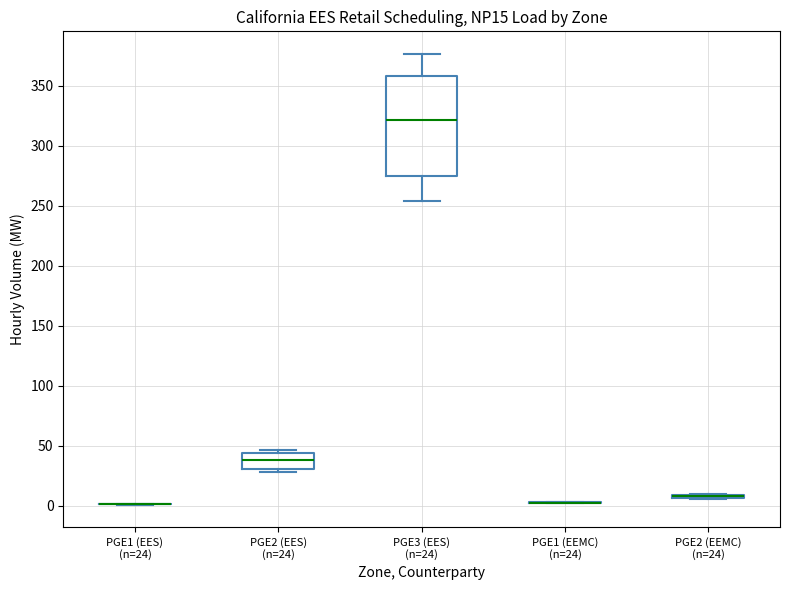

Which box is the tallest, from its lower edge to its upper edge?

PGE3 (EES) (n=24)